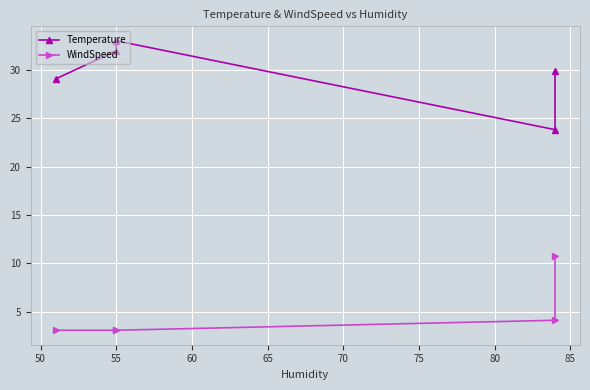

What is the minimum value shown in the chart?

3.1